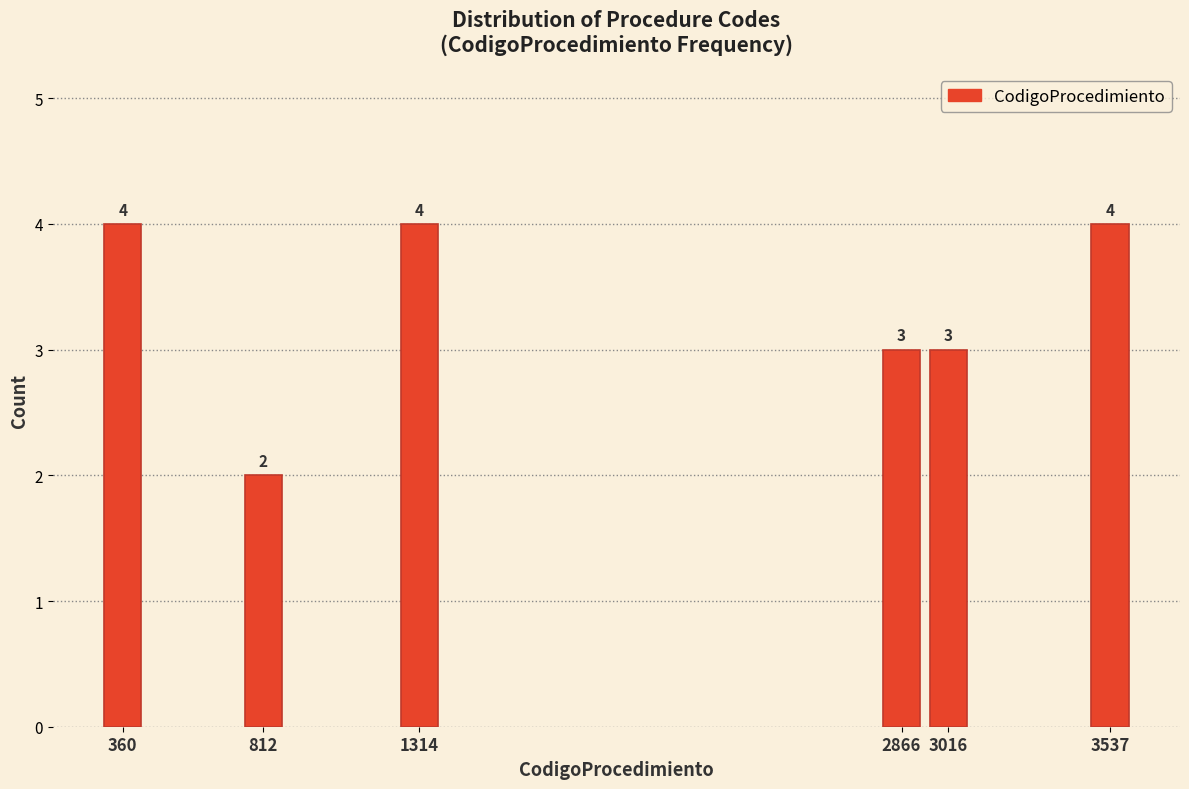

Reading left to right, extract all data points from this chart.

4	2	4	3	3	4